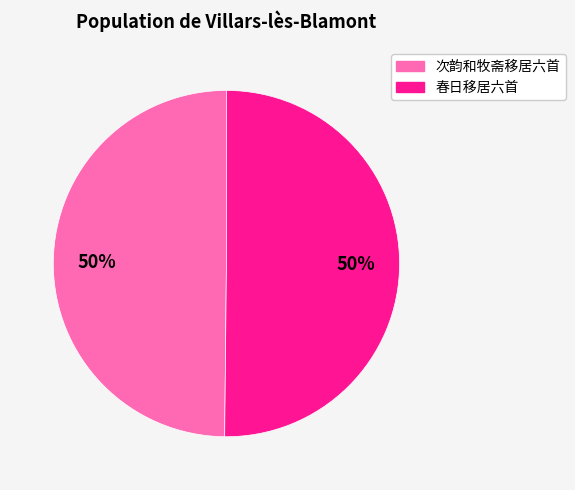

Do 春日移居六首 and 次韵和牧斋移居六首 together represent more than half of the pie?

Yes